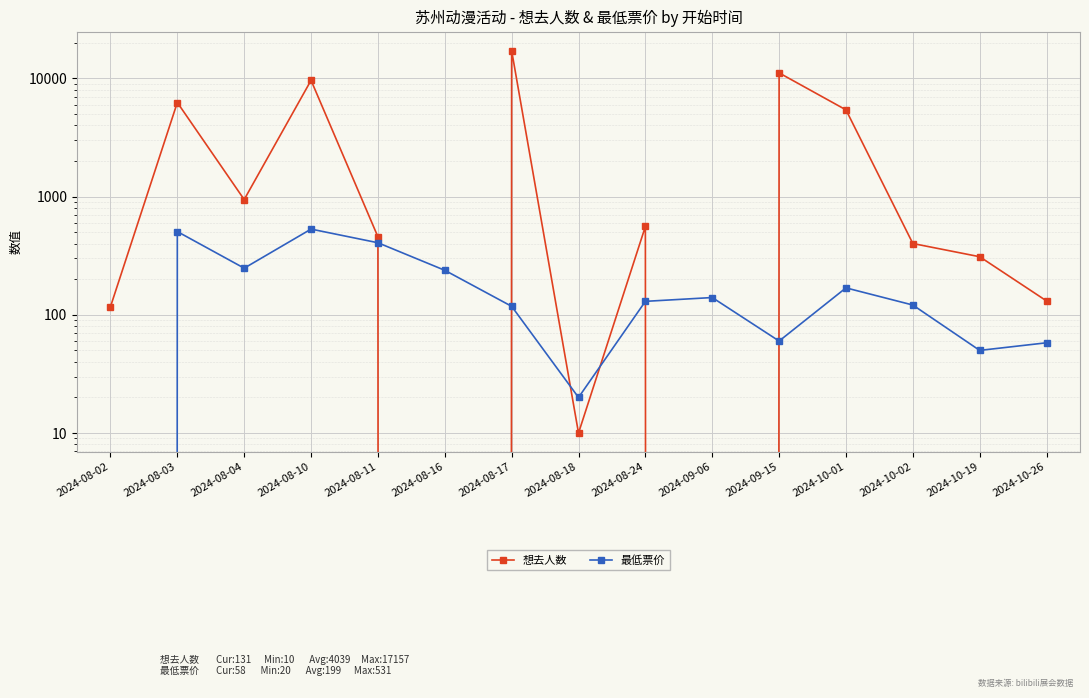

Where is the first local minimum for 最低票价?

2024-08-04